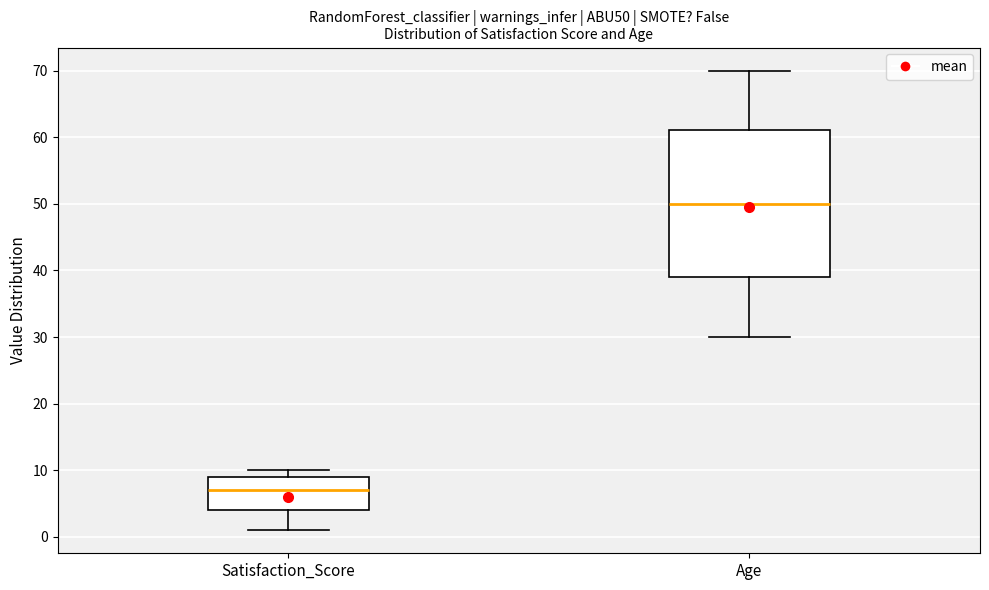

Which box has the highest median line?

Age